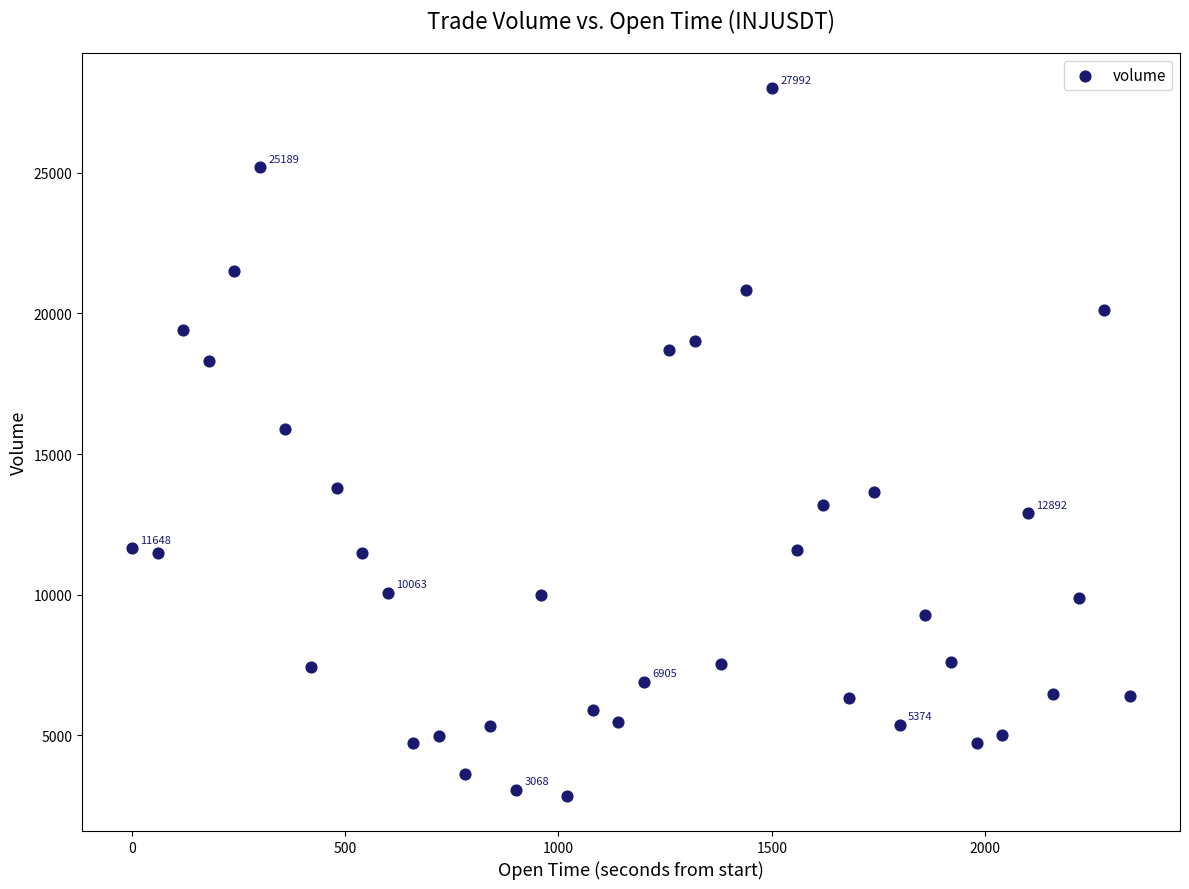

What Y value in the scatter plot is closest to 15424?

15895.7